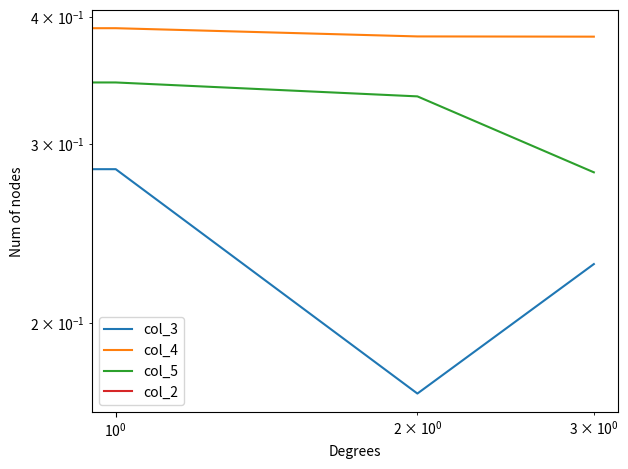

Count the number of categories in the chart.

4